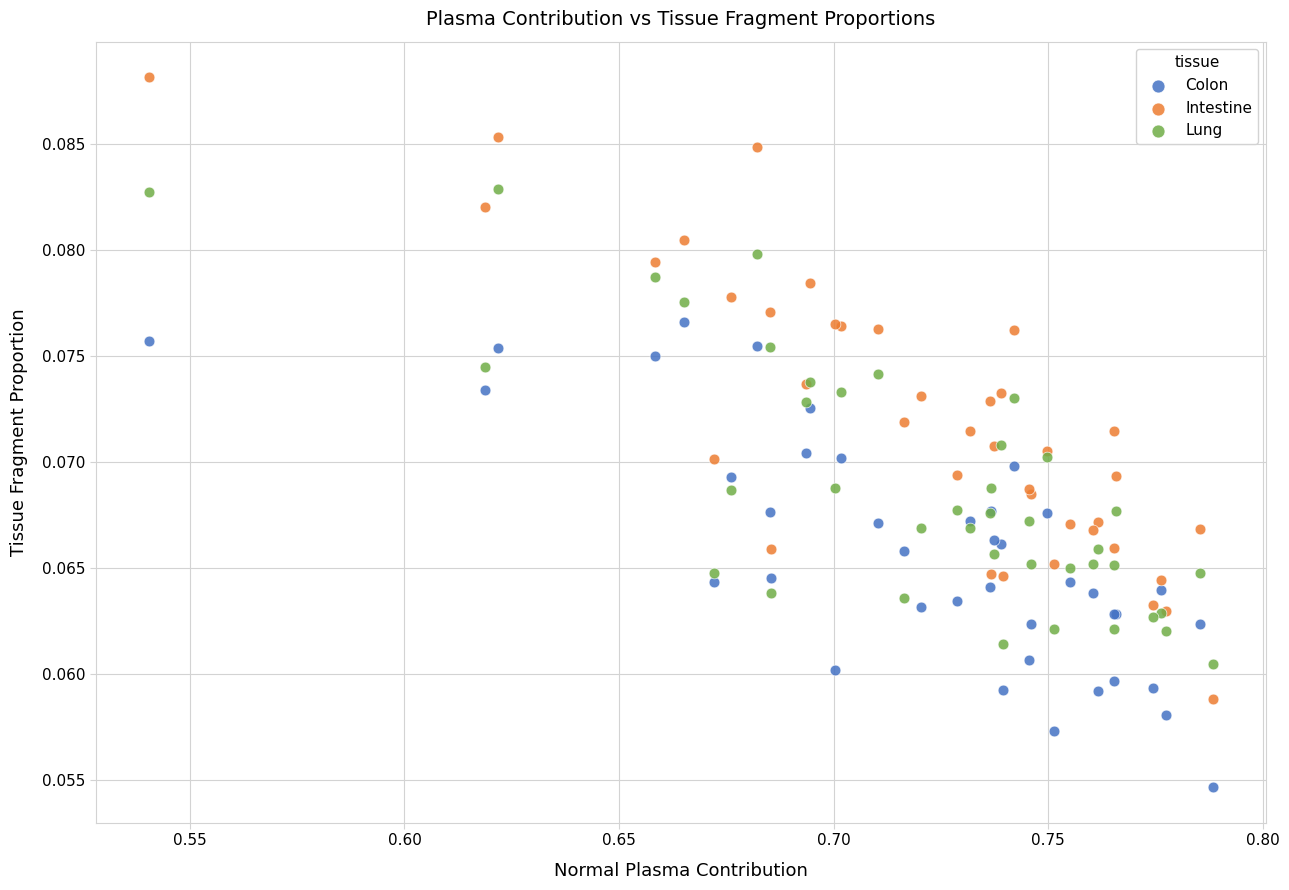

Which series reaches the maximum Y coordinate?

Intestine